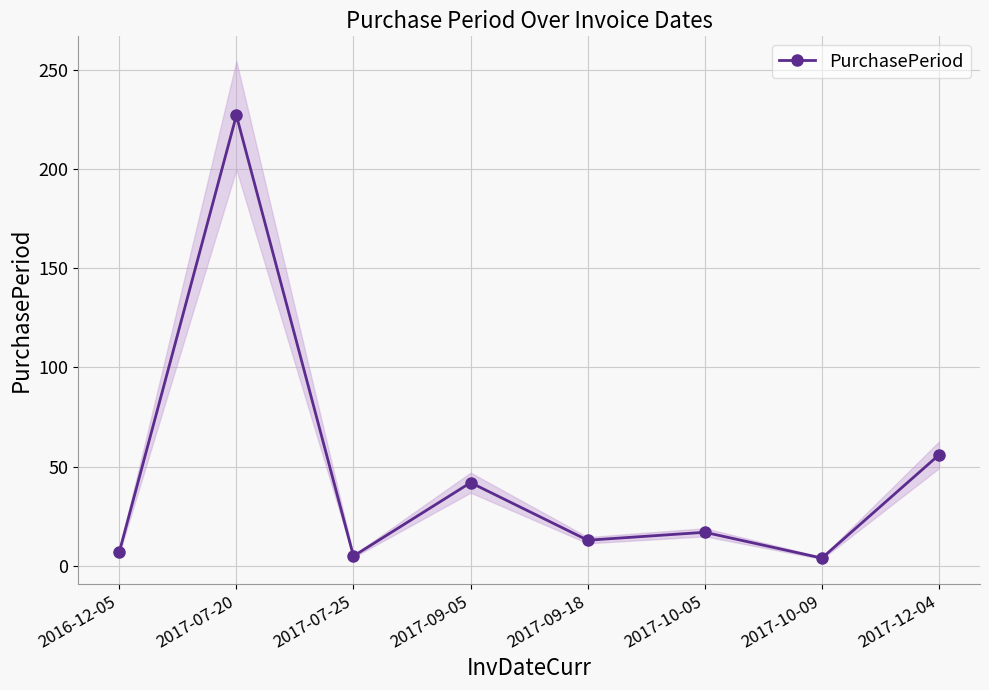

What is the sum of all values?

371